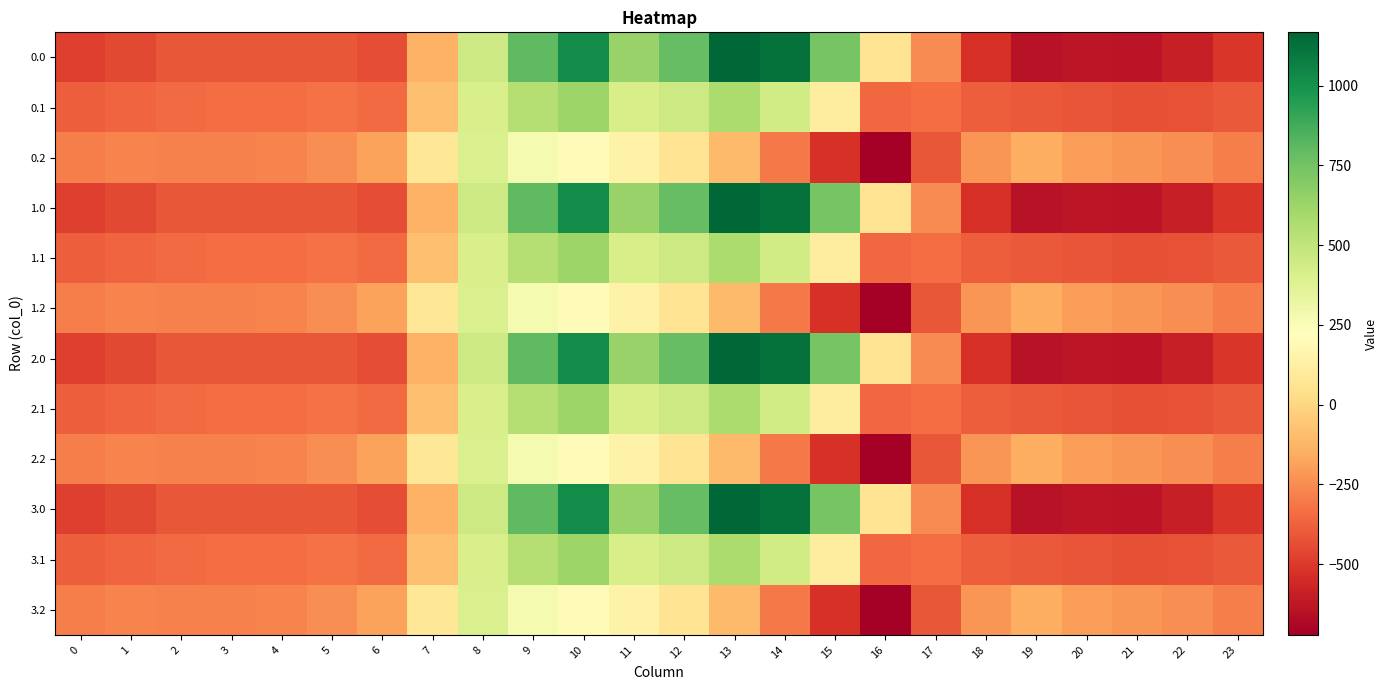

Between 10 and 13, which is larger?

13